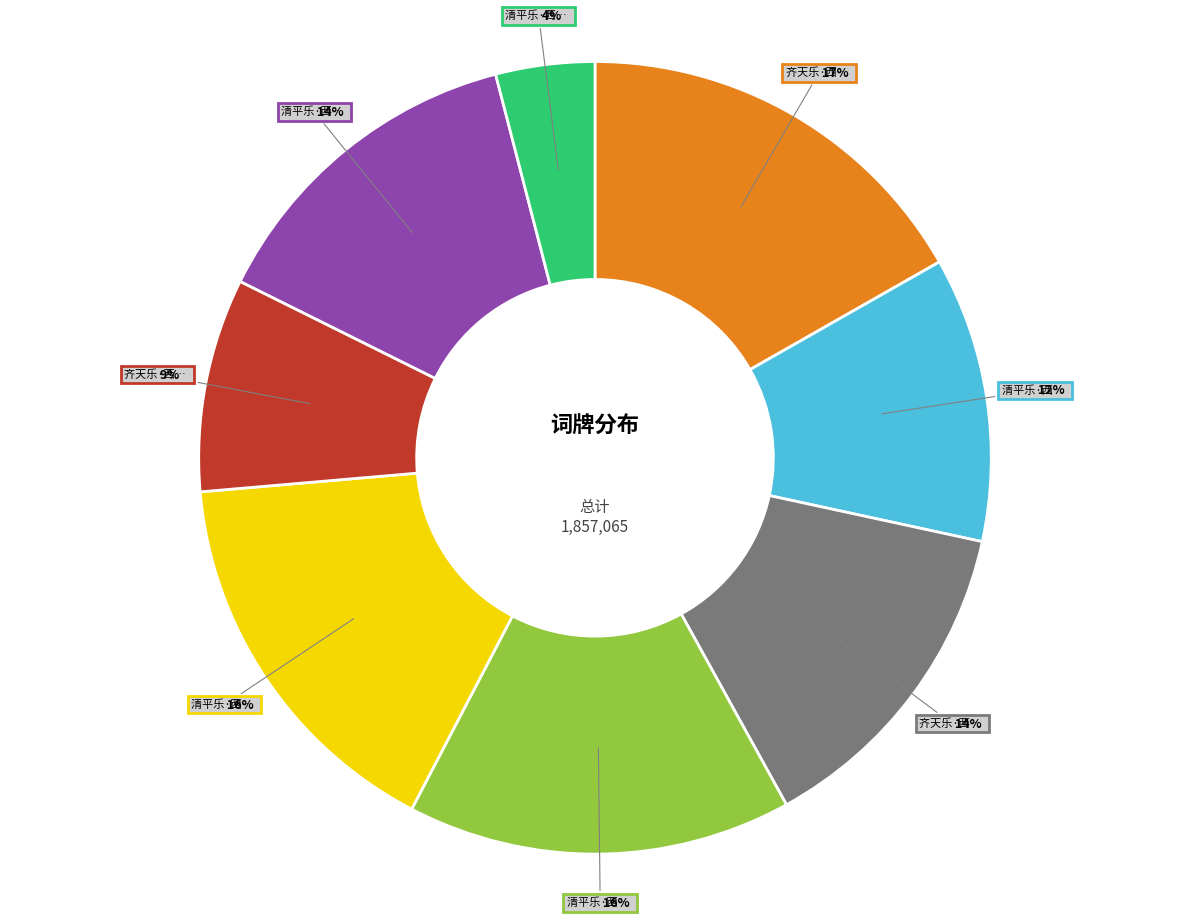

Is there any slice that represents more than half of the pie?

No